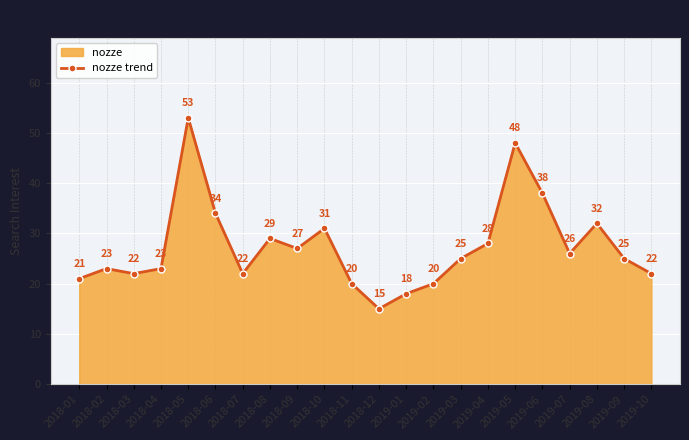

What position from the left is 2018-11?

11